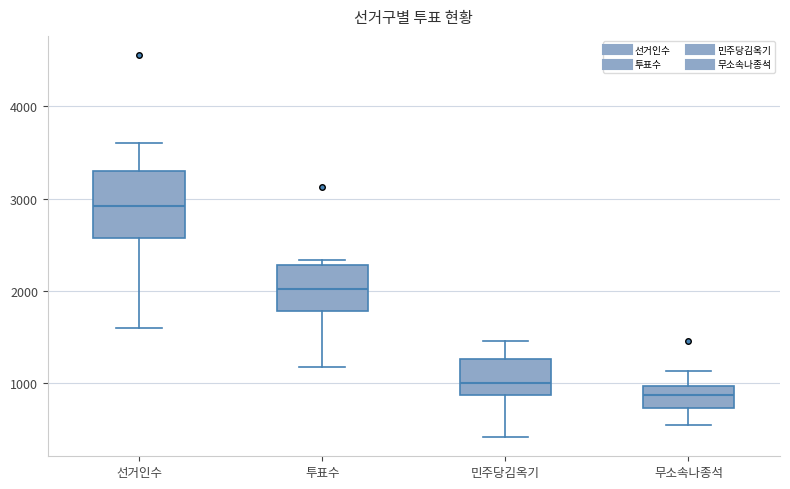

Reading left to right, read every box against the y-axis: the position of its median line, the range the box covers, and the ends of its whiskers. The values are not printed on the chart, so give them approximately, as read against the axis.

선거인수: median 2900, box 2600 to 3300, whiskers 1600 to 3600
투표수: median 2000, box 1800 to 2300, whiskers 1200 to 2300 (just above the box's upper edge)
민주당김옥기: median 1000, box 900 to 1300, whiskers 400 to 1500
무소속나종석: median 900, box 700 to 1000, whiskers 500 to 1100